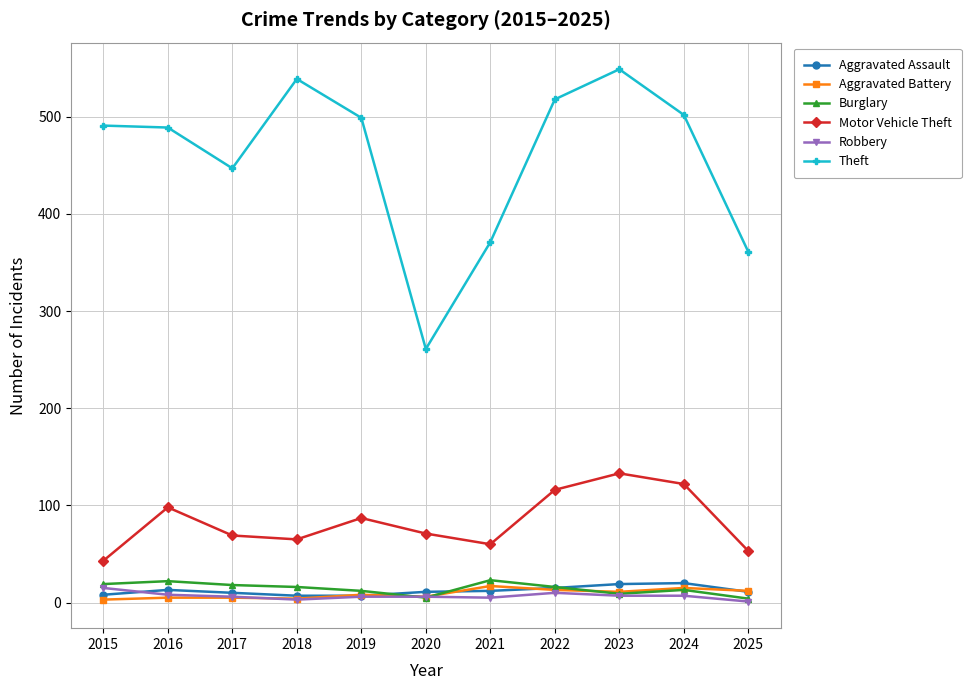

True or false: Motor Vehicle Theft has a value of 111 at 2020.

False